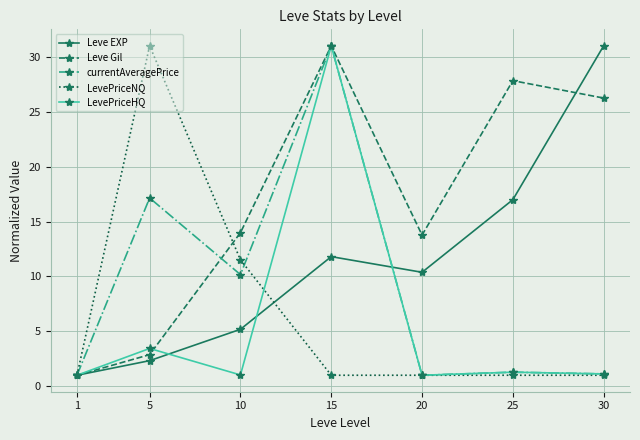

What is the difference between the second highest and second lowest values in the LevePriceHQ series?

2.4